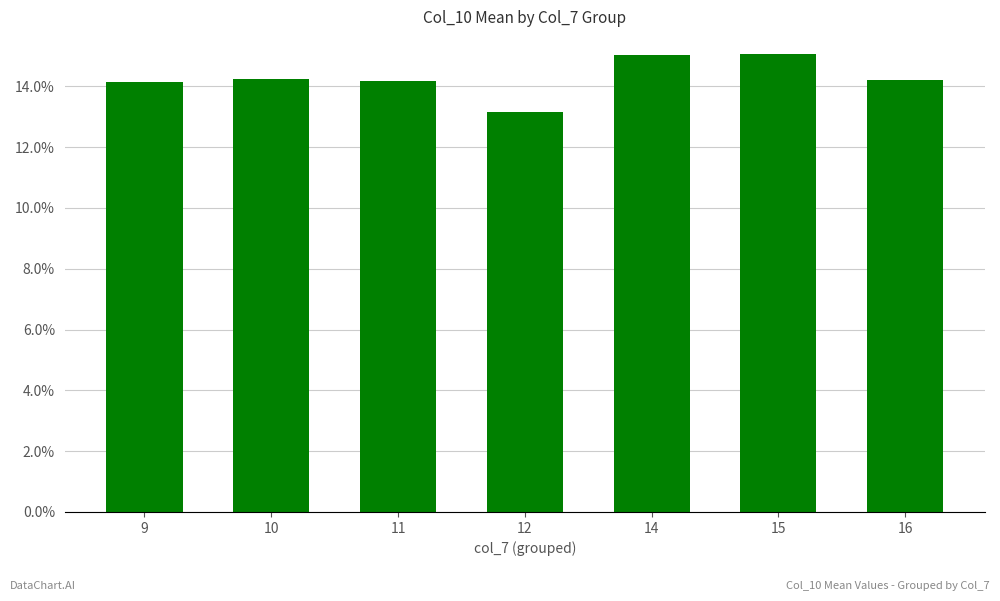

What is the value of the 3rd bar from the left?

14.2